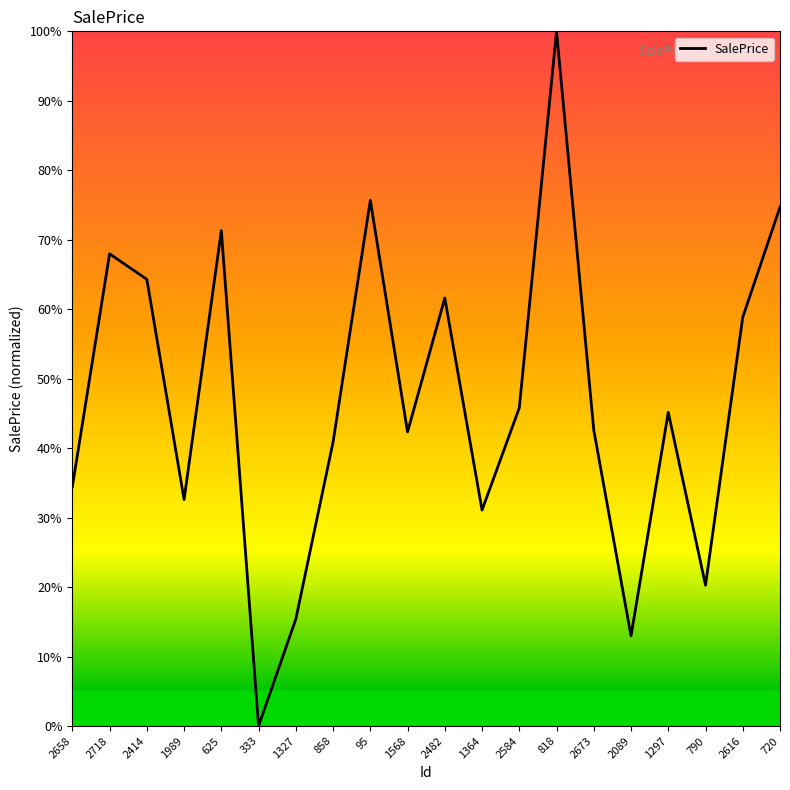

What position from the right is 790?

3